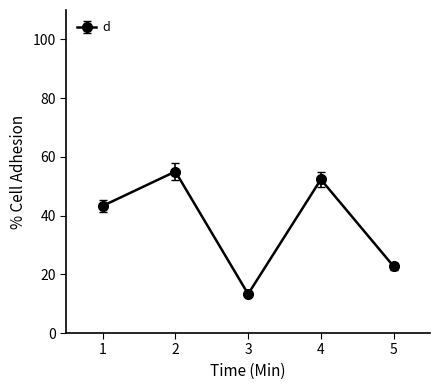

True or false: the data has more than 1 interior local peaks.

True